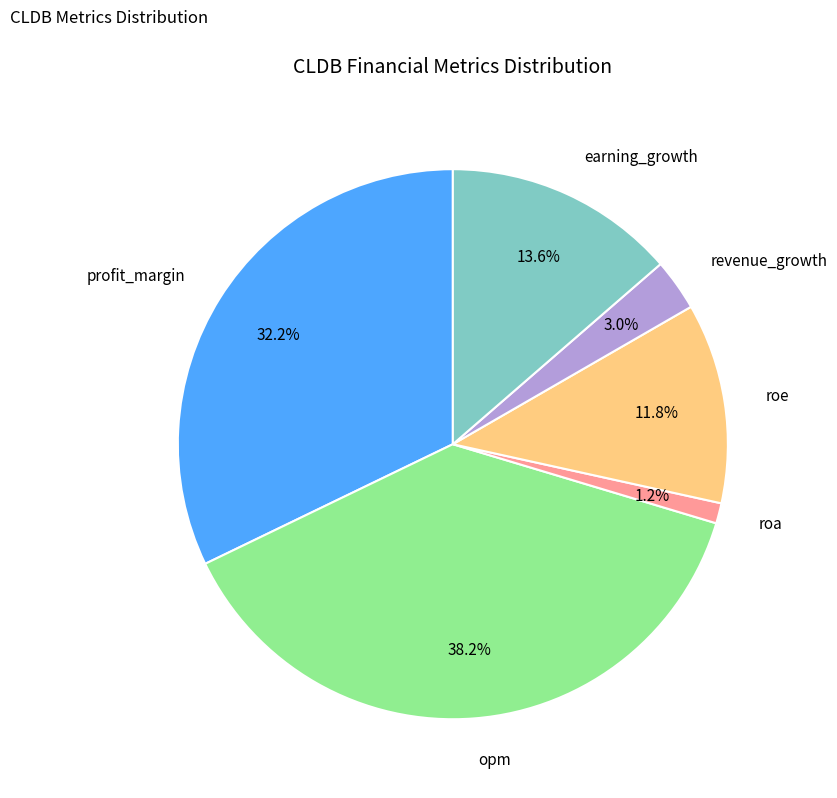

Is there any slice that represents more than half of the pie?

No